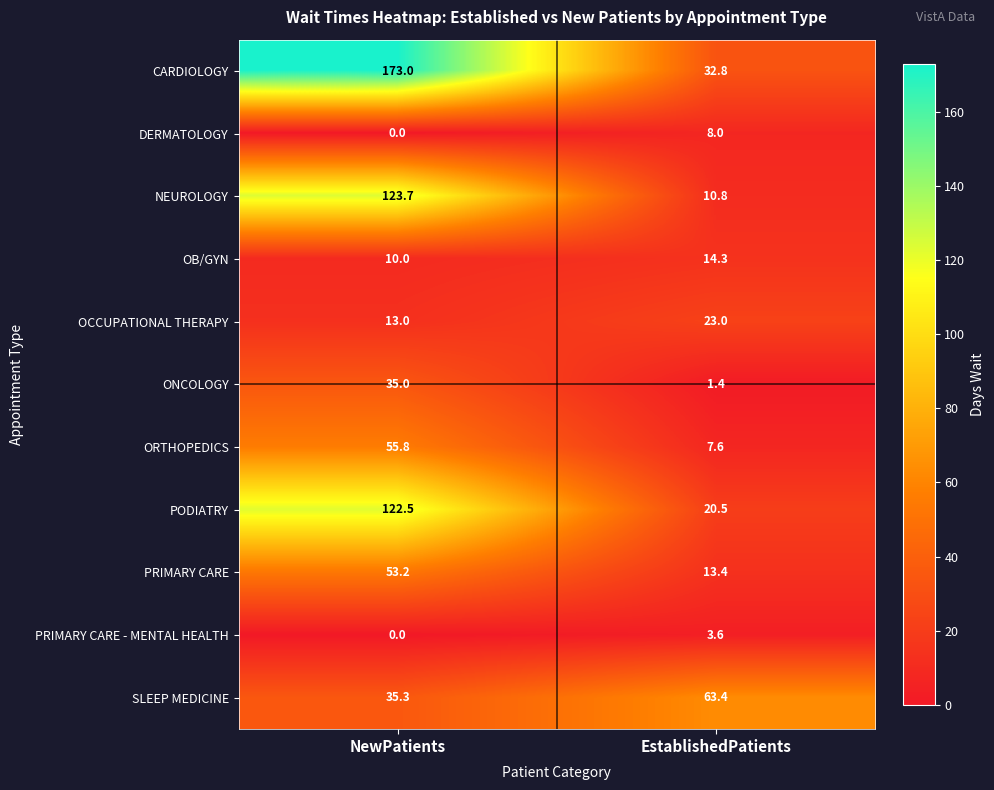

What is the difference between the maximum and minimum values in the ORTHOPEDICS series?

48.2